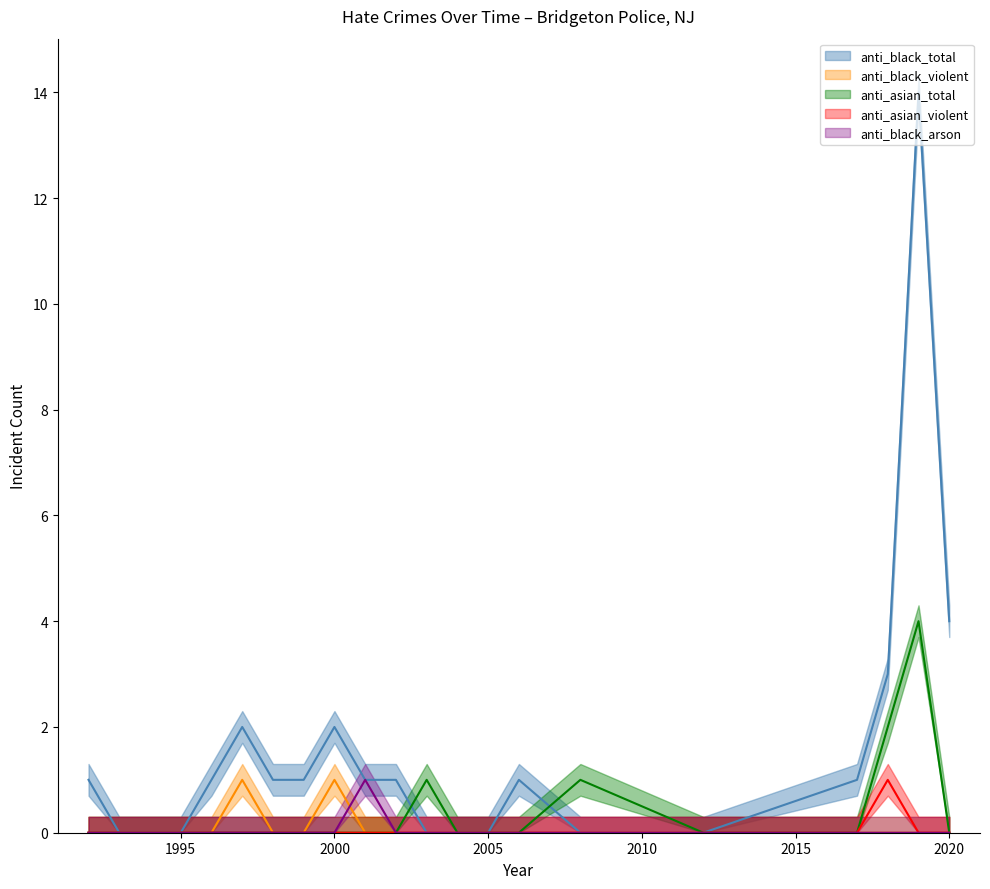

The anti_black_total series shows 0 at 2003. True or false?

True